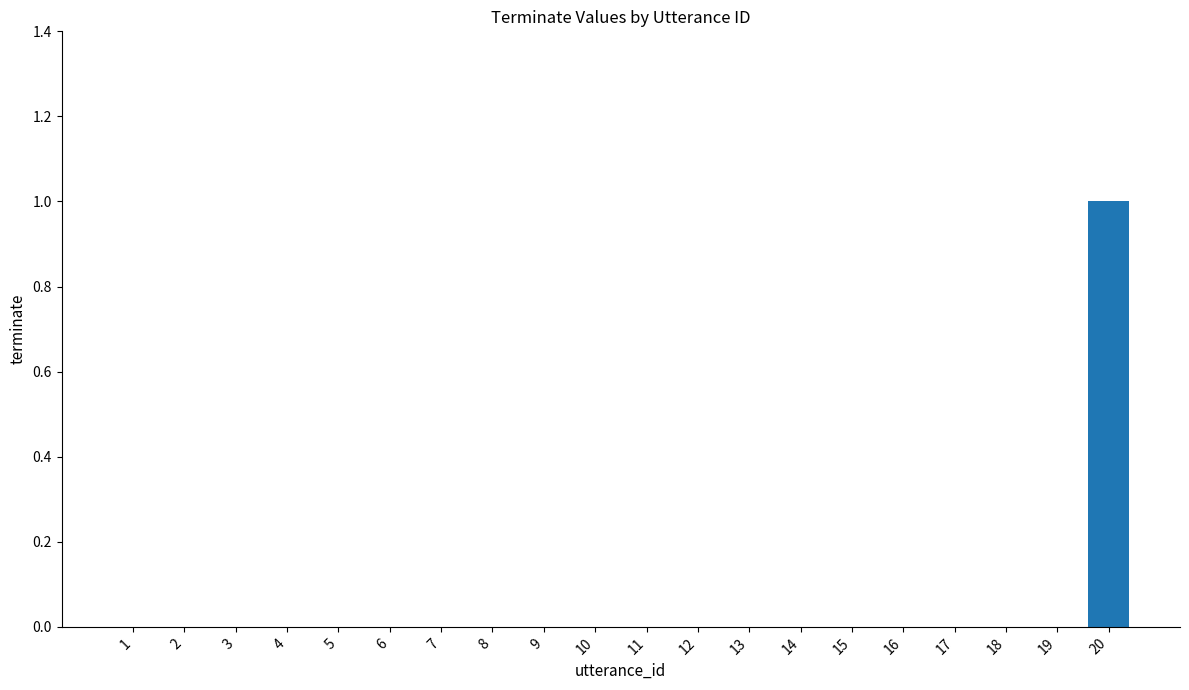

Reading left to right, extract all data points from this chart.

0	0	0	0	0	0	0	0	0	0	0	0	0	0	0	0	0	0	0	1